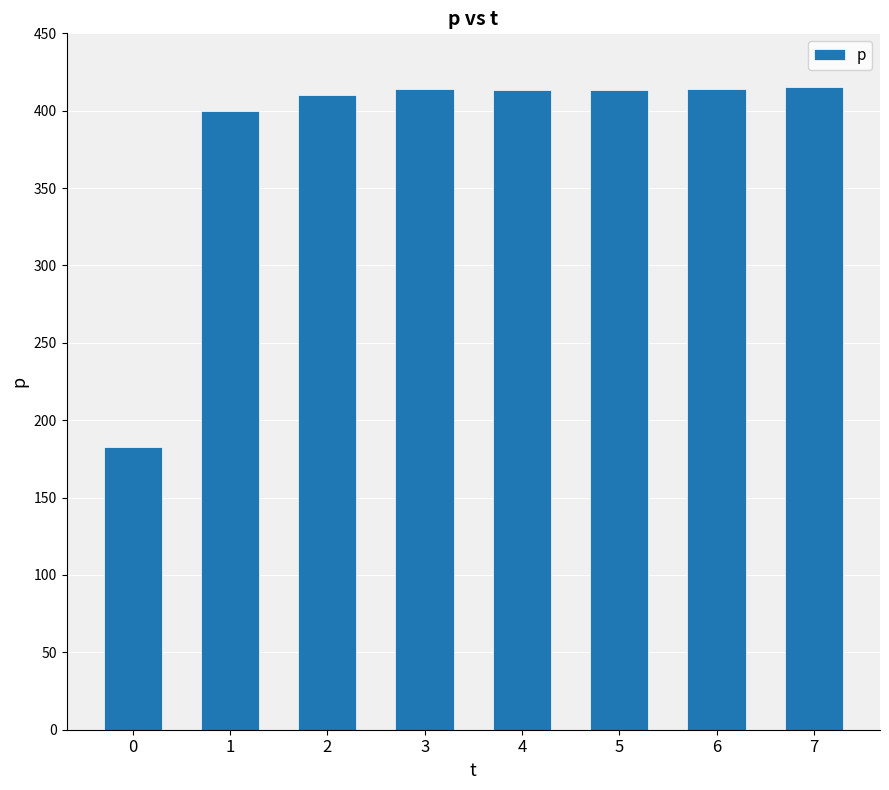

Count the number of categories in the chart.

8